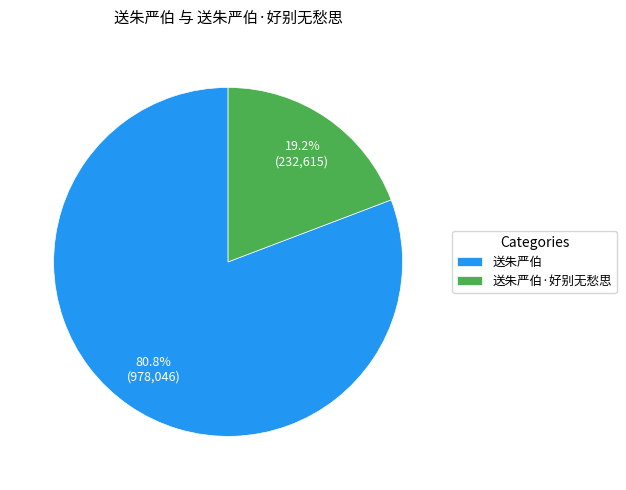

Is it true that 送朱严伯·好别无愁思 is 19% of the pie?

True